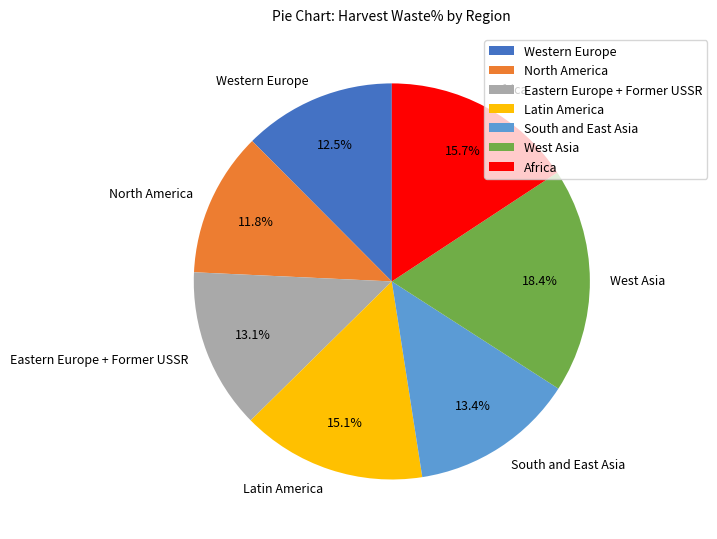

What is the total percentage of South and East Asia and West Asia?

31.8%